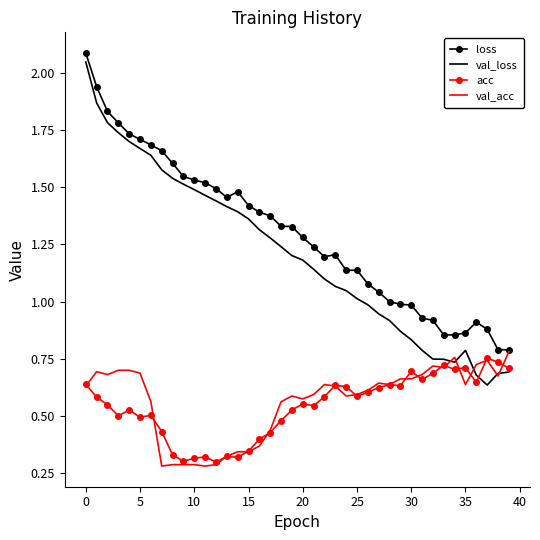

Which series has the largest range (max minus min)?

val_loss